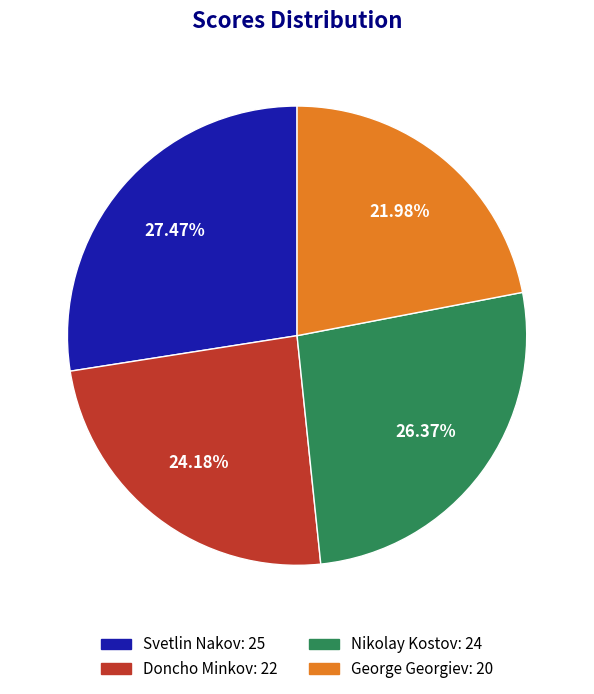

Which has a higher value, Doncho Minkov or Nikolay Kostov?

Nikolay Kostov